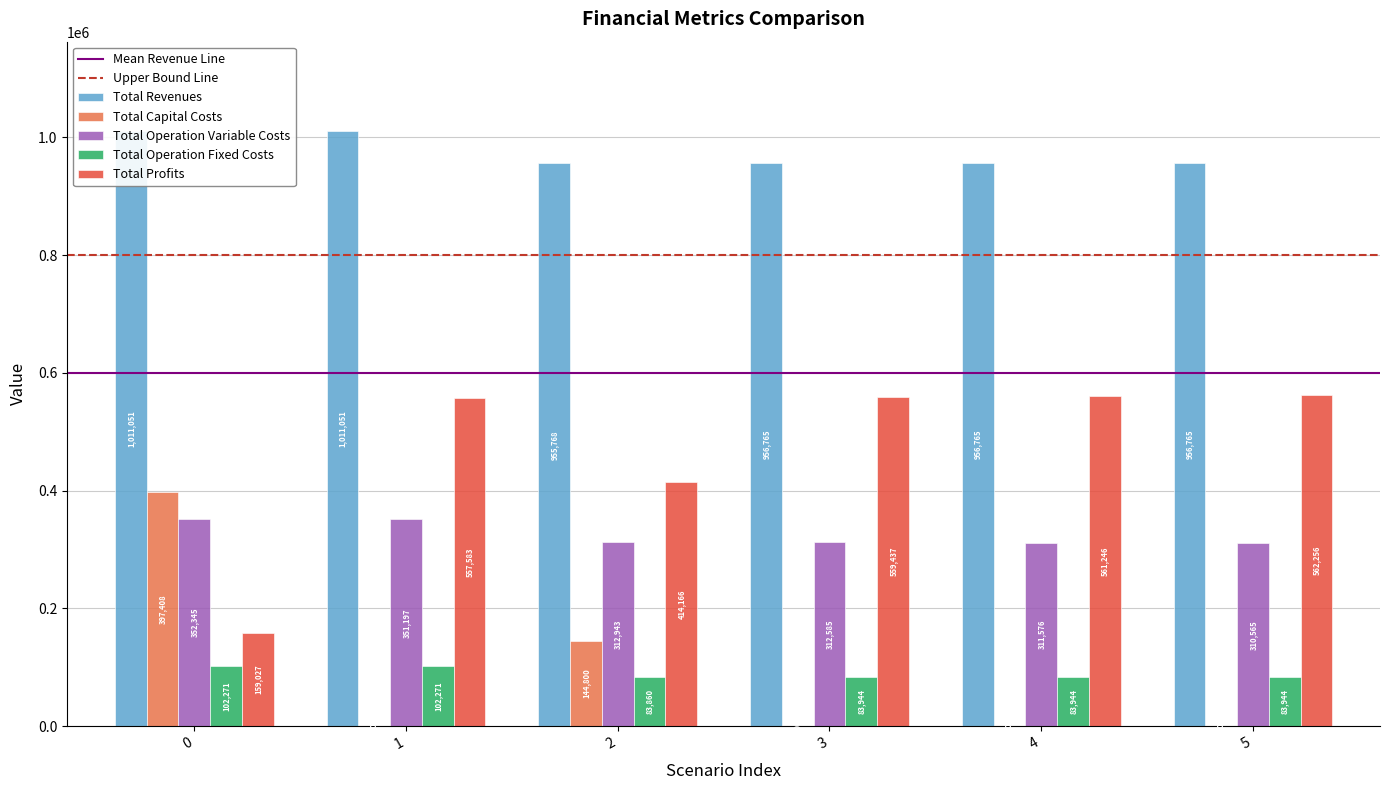

At 3, list the series in order from smallest to largest.

Total Capital Costs, Total Operation Fixed Costs, Total Operation Variable Costs, Total Profits, Total Revenues